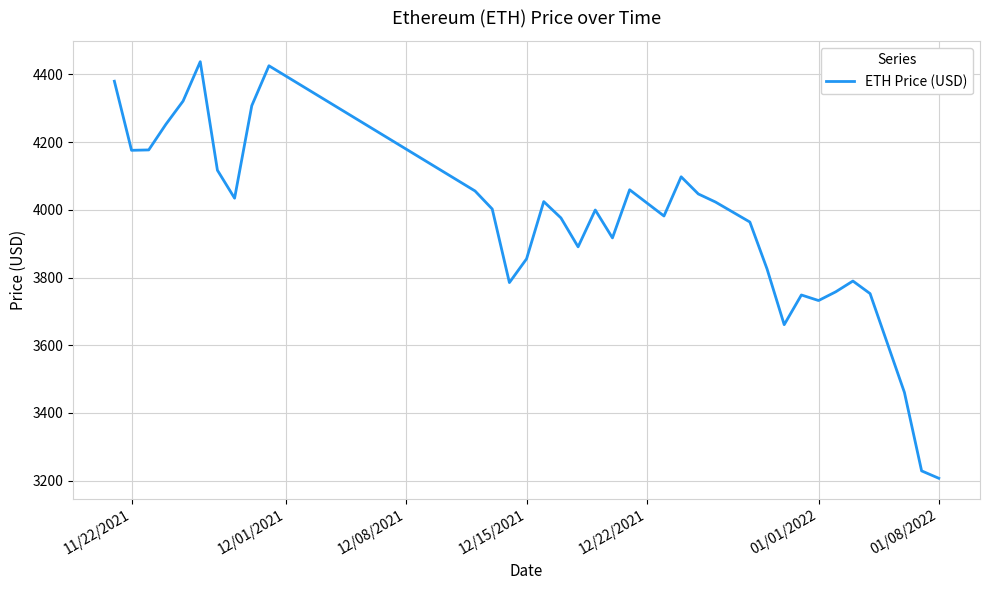

What is the smallest value displayed?

3206.9